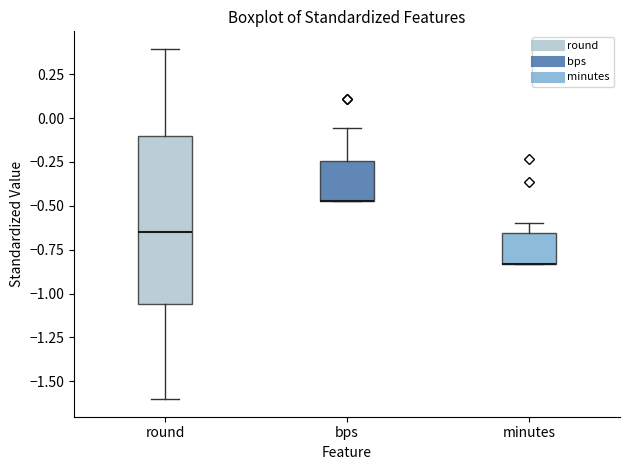

Comparing the boxes themselves (not the whiskers), which one is the tallest?

round